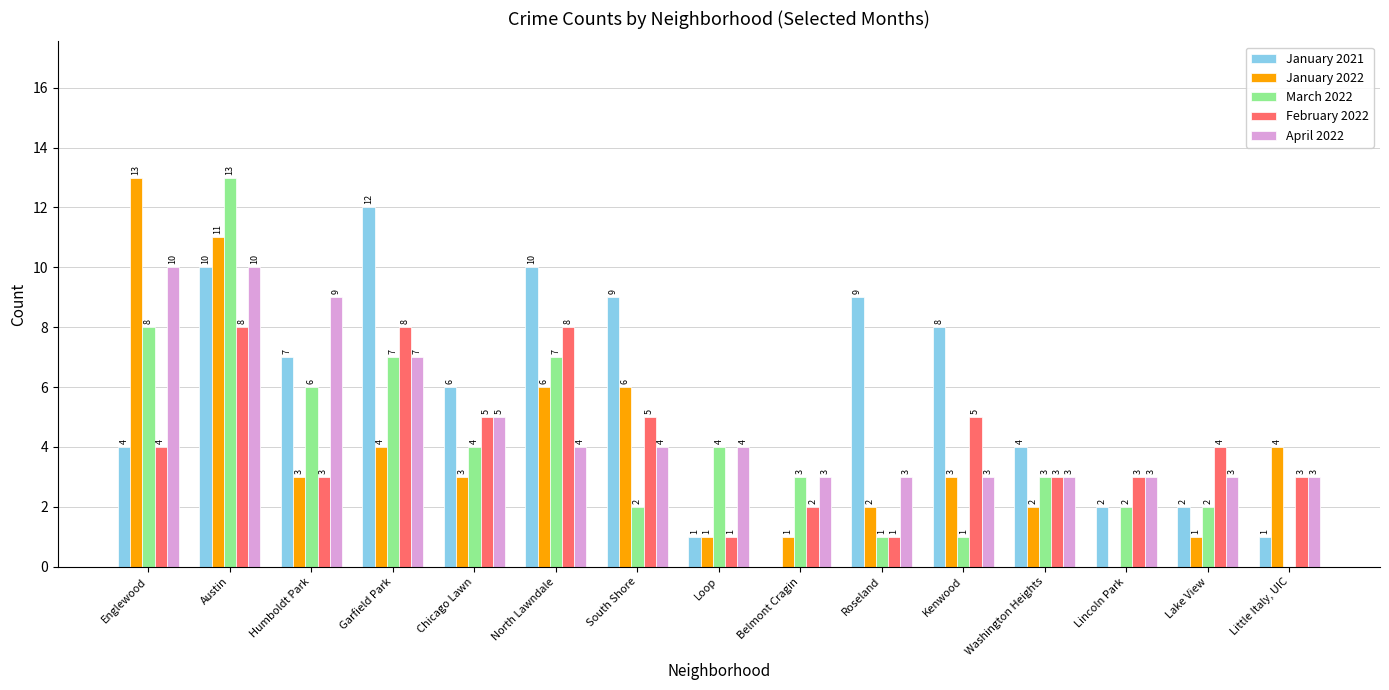

What is the sum of the February 2022 values at Lincoln Park and Garfield Park?

11